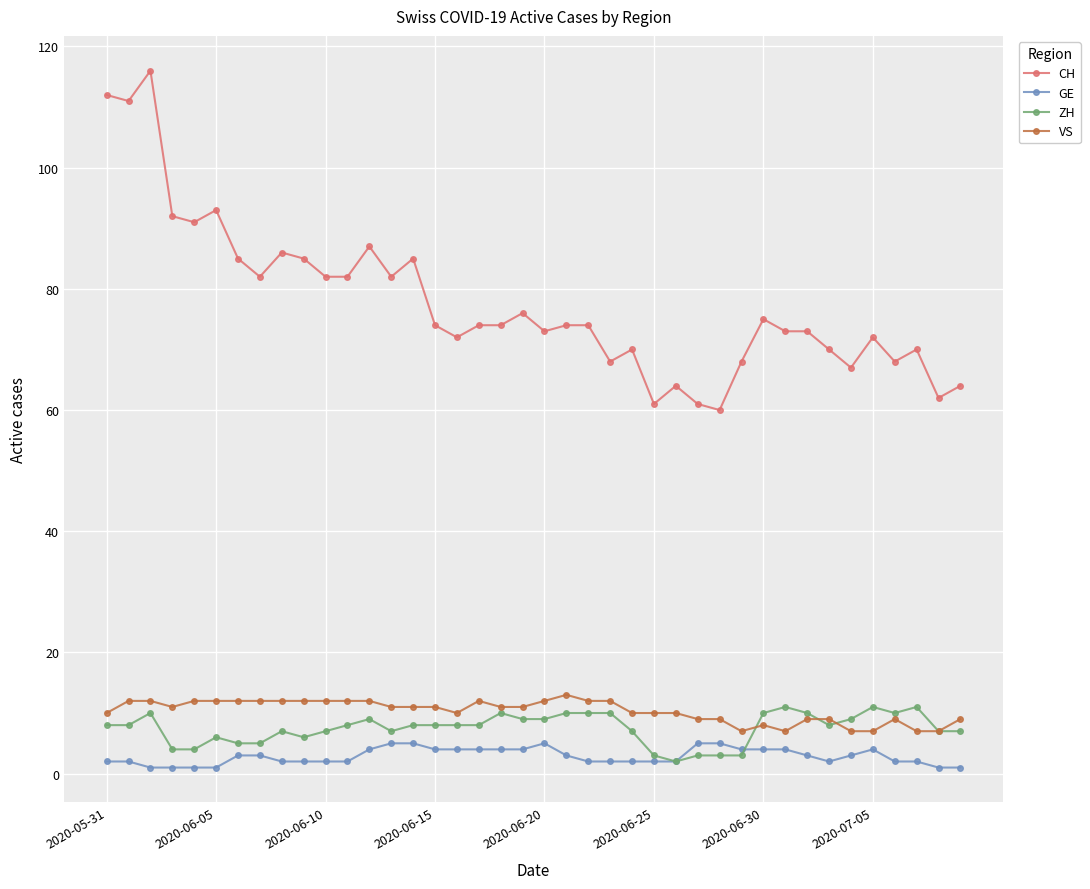

True or false: CH has more than 2 points higher than both neighbors.

True